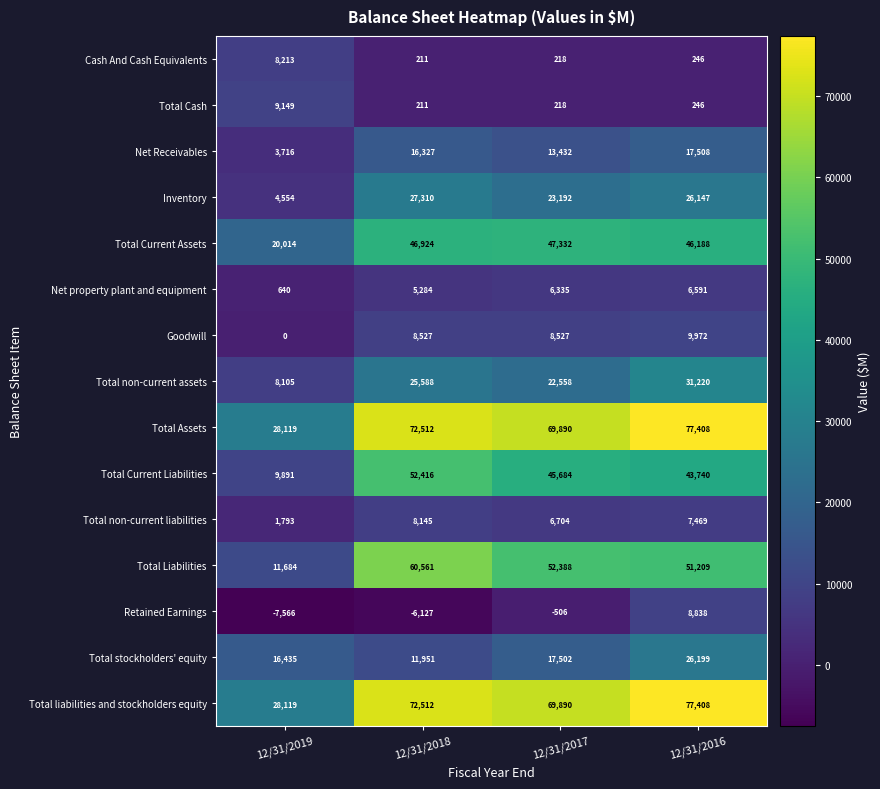

What is the smallest value displayed?

-7566